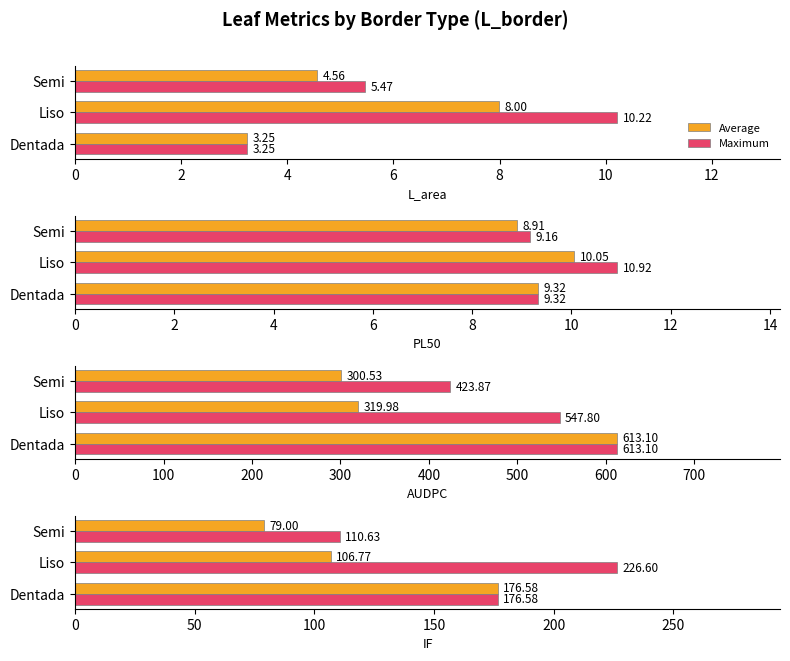

What is the sum of the Average values at Semi and Dentada?

255.6